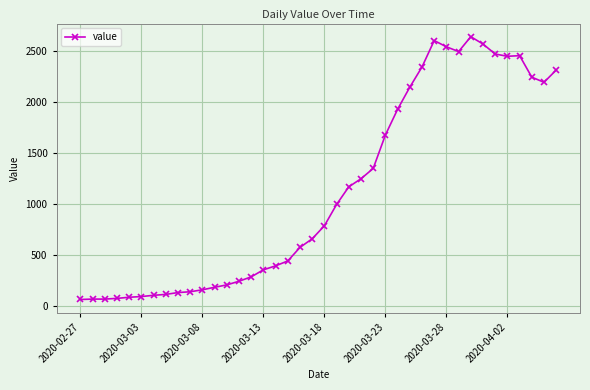

What is the sum of all values?

44951